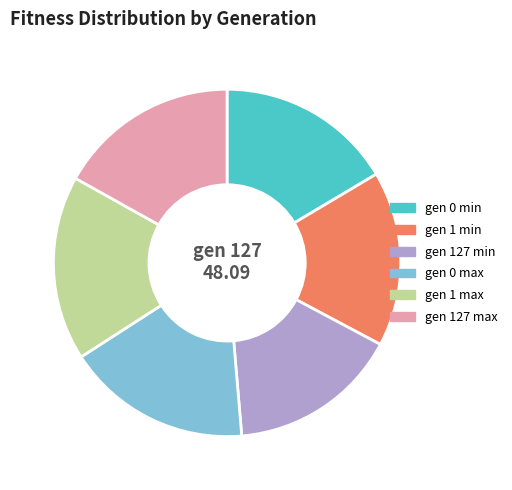

Count the number of slices in the pie.

6